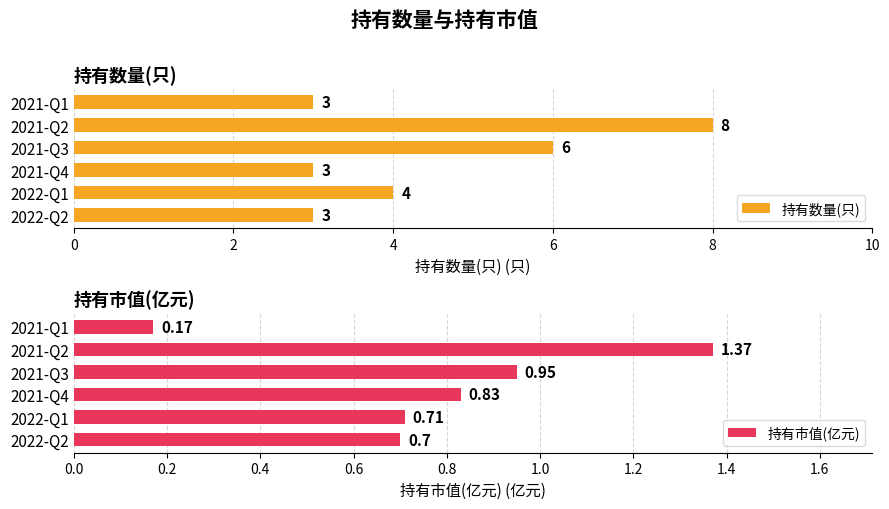

What is the sum of all 持有数量(只) values?

27